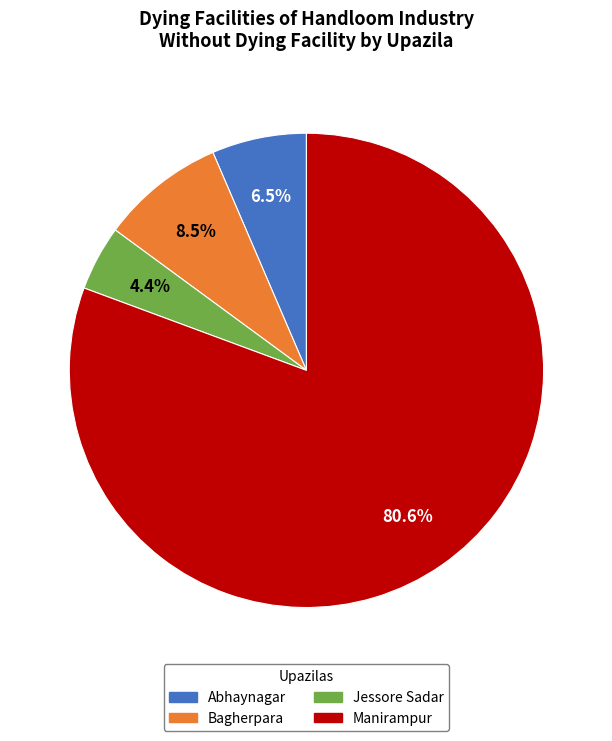

True or false: Manirampur accounts for 81% of the total.

True